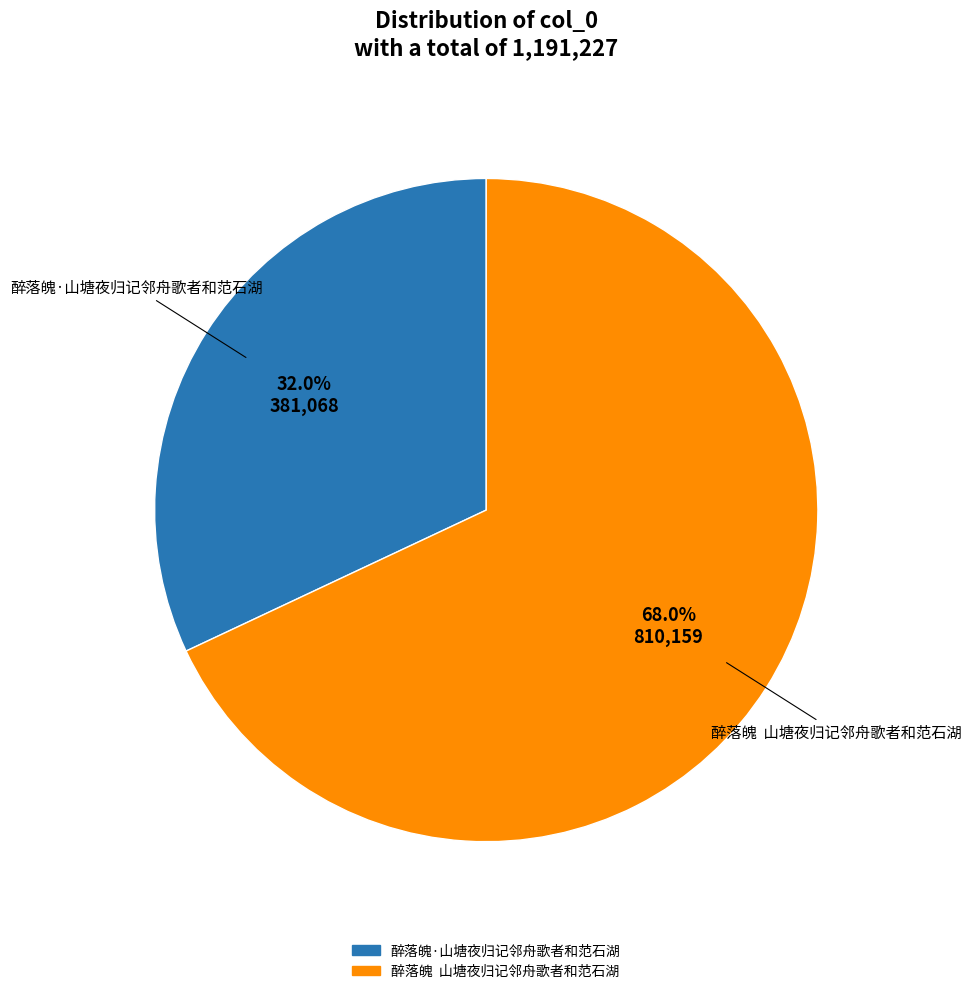

What is the smallest slice in the pie chart?

醉落魄·山塘夜归记邻舟歌者和范石湖